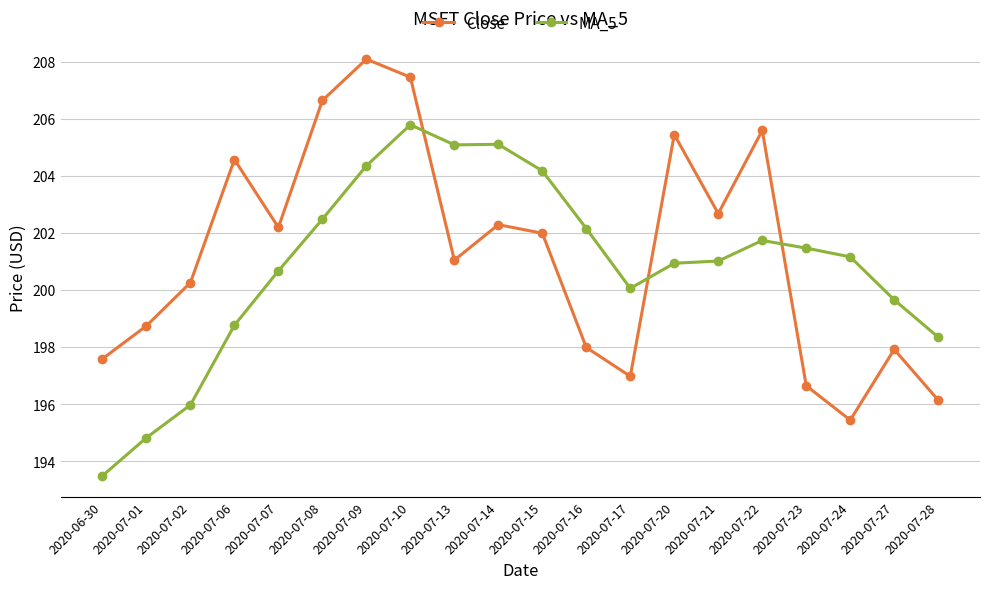

The Close series shows 198.7 at 2020-07-01. True or false?

True